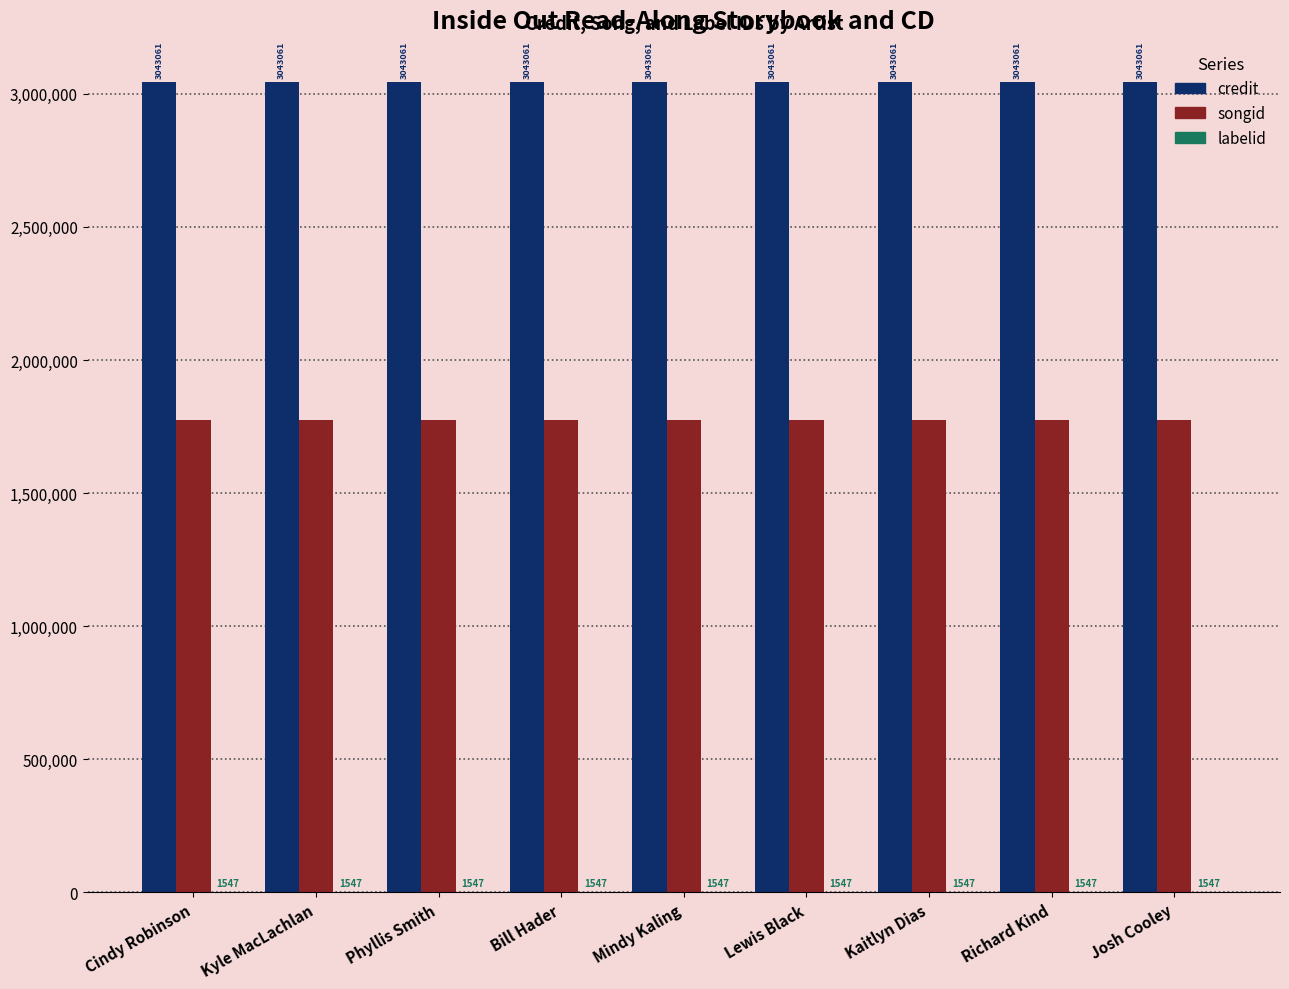

How many groups of bars are there?

9